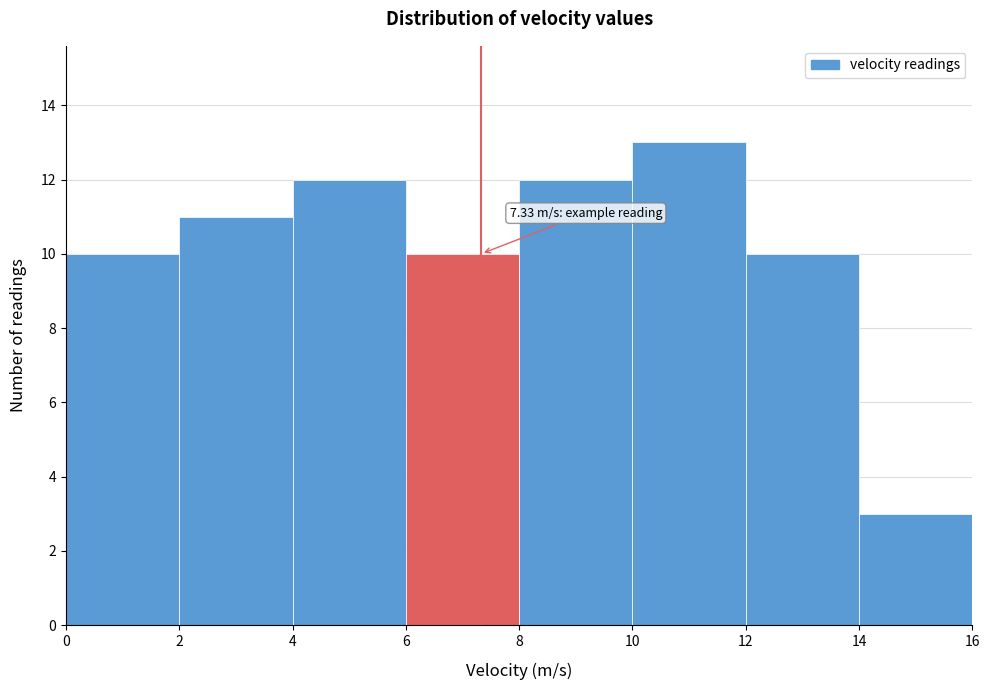

Over which range of the x-axis is the bar tallest?

10 to 12